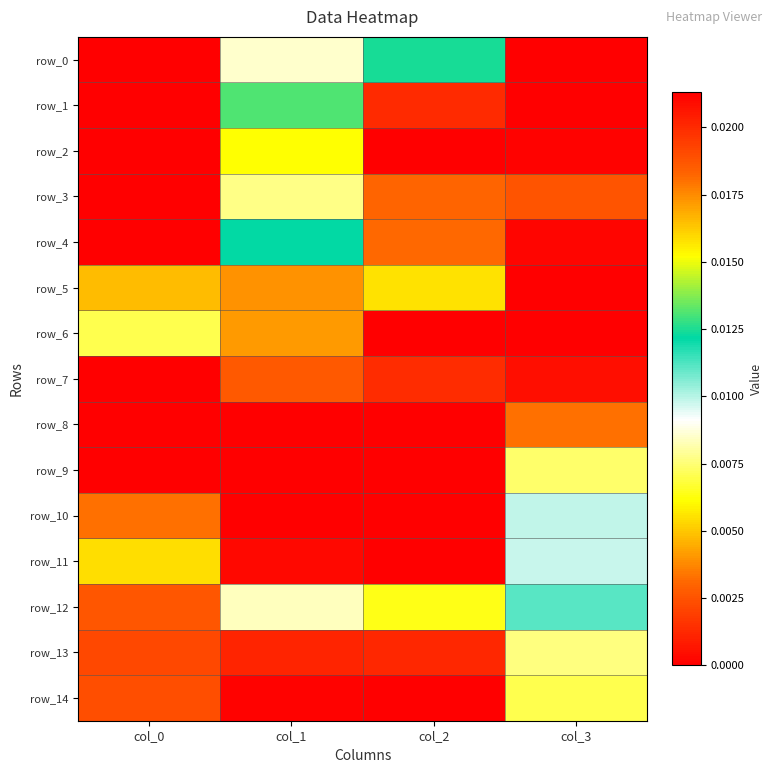

At which category is the sum across all series the highest?

col_1